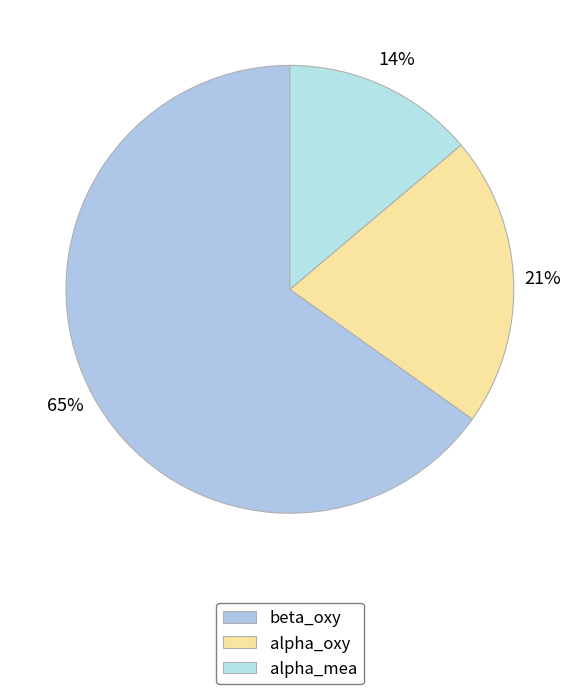

What is the largest slice in the pie chart?

beta_oxy